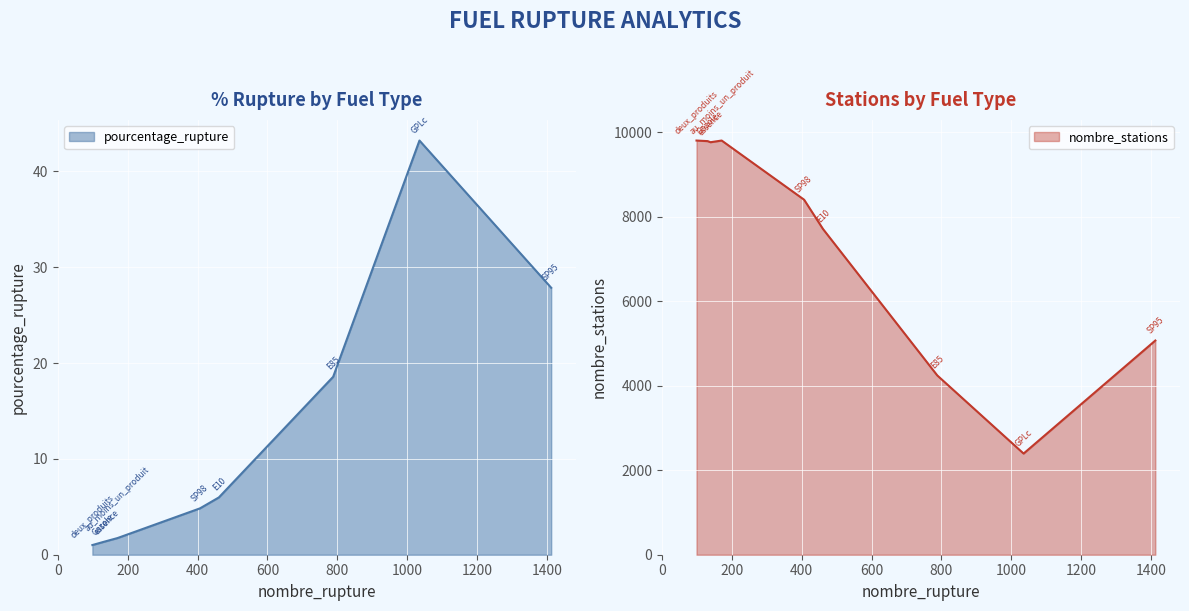

How many values in the nombre_stations series are below 8401?

4